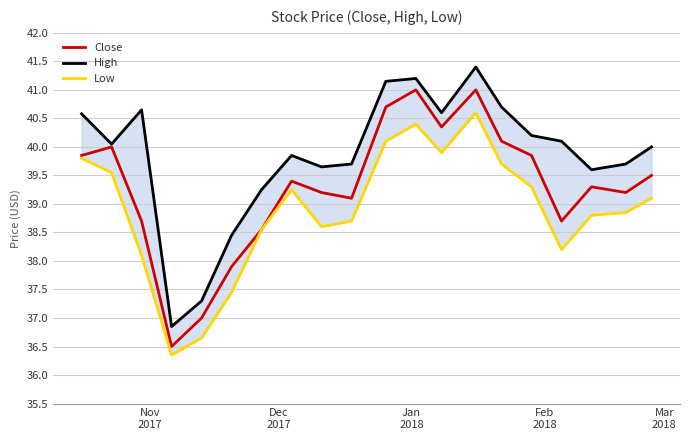

Which series has the widest spread of values?

High